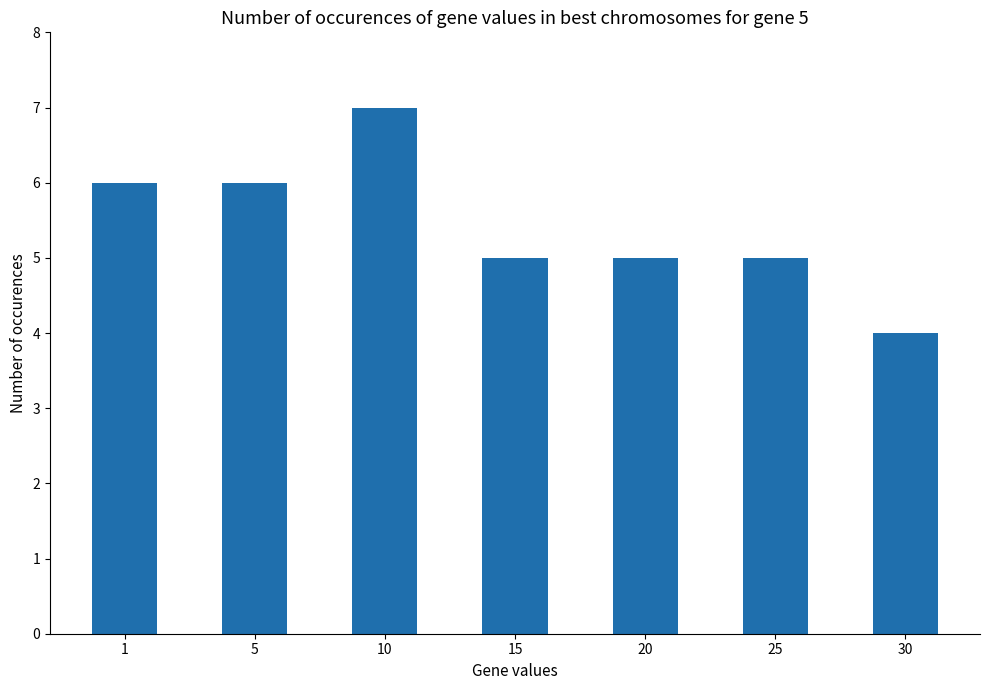

What is the greatest value displayed?

7